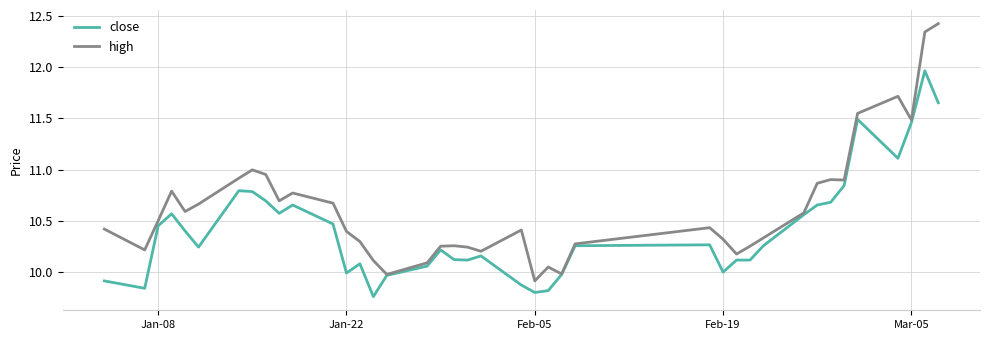

Rank the series by their average value, from highest to lowest.

high, close